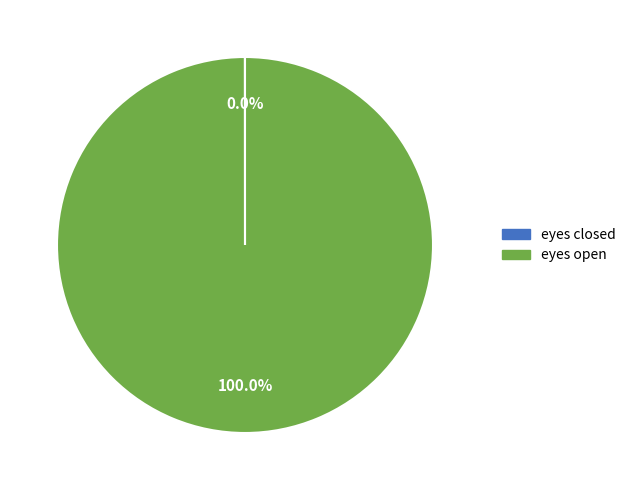

What is the majority slice?

eyes open